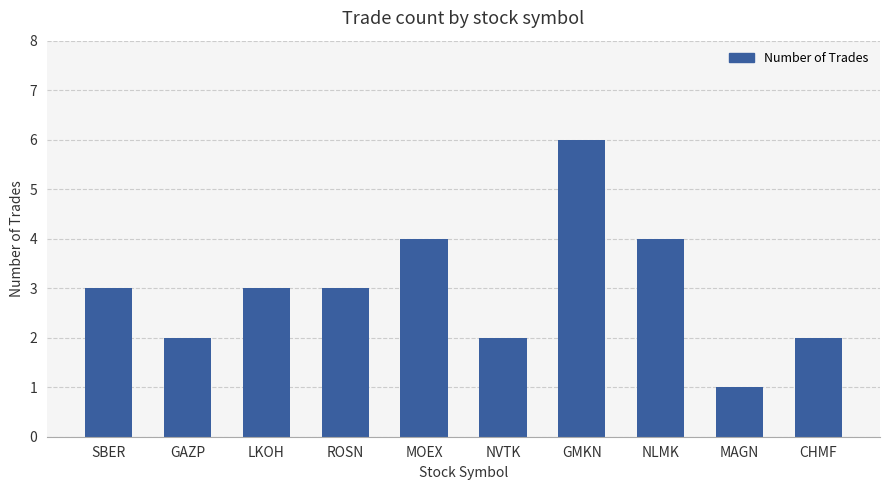

The value at LKOH is 3. True or false?

True